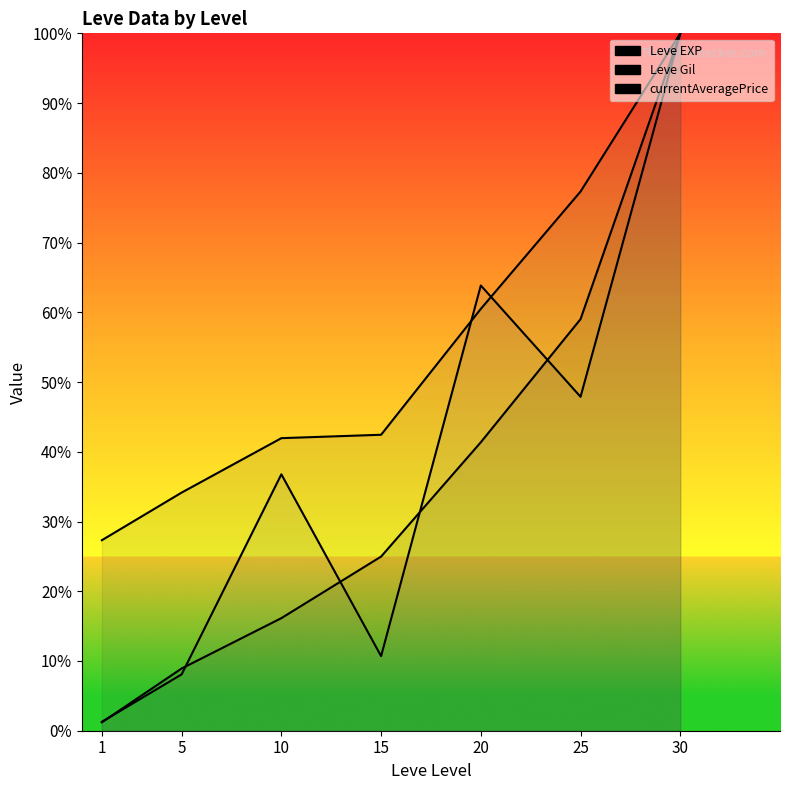

At which label is Leve Gil closest to 63?

20